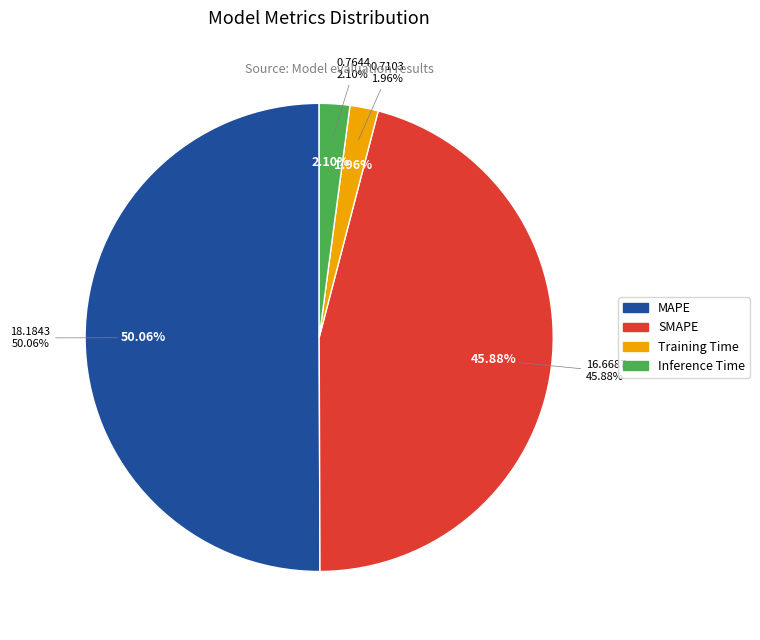

Which category has the biggest portion of the pie?

MAPE